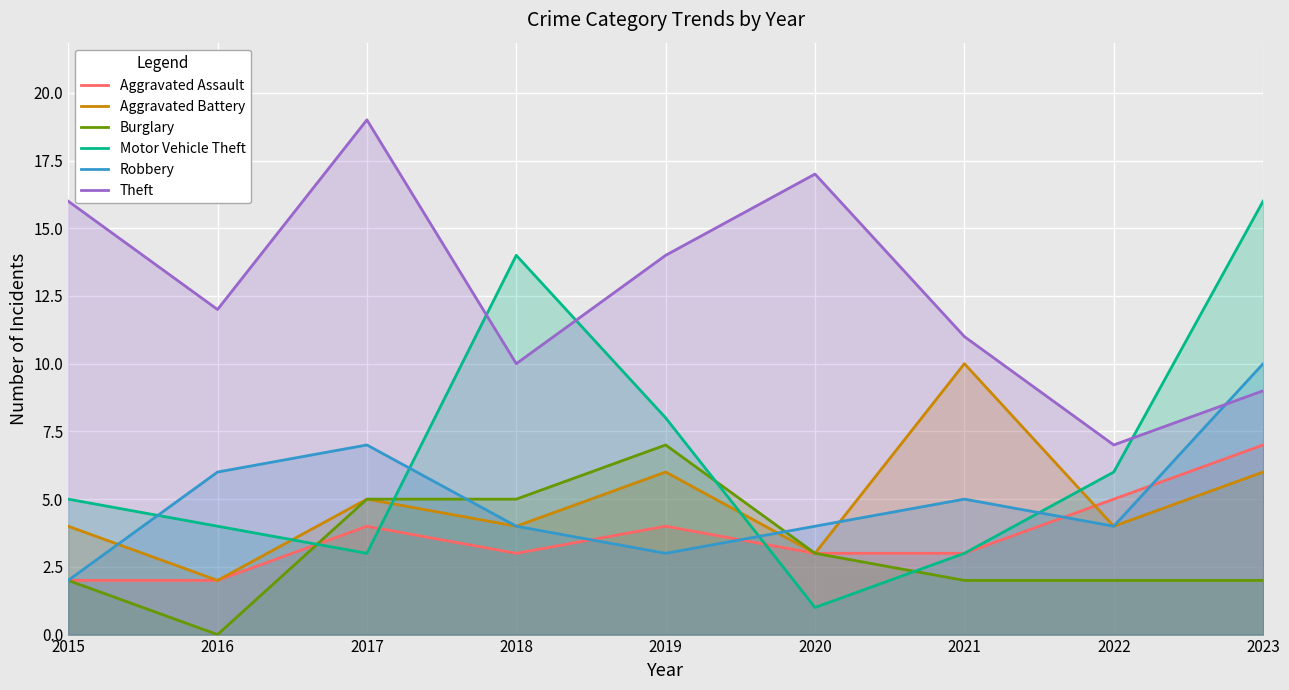

What is the total value across all series at 2019?

42